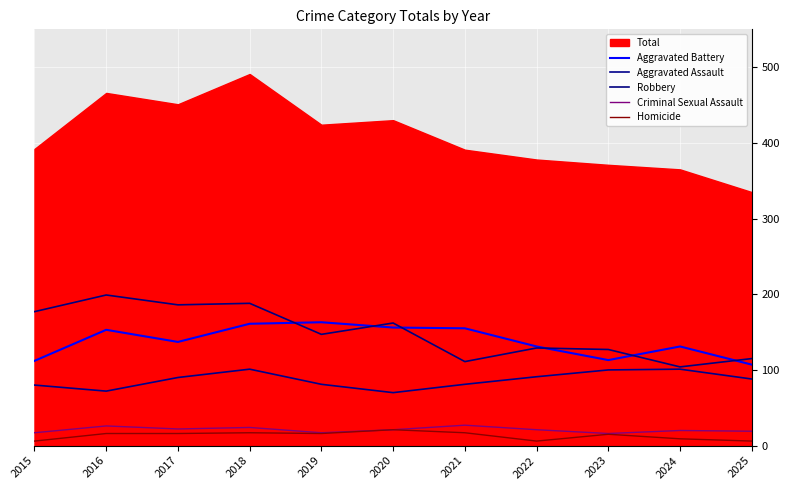

List the labels in order of Homicide value, smallest first.

2015, 2022, 2025, 2024, 2023, 2016, 2017, 2019, 2018, 2021, 2020